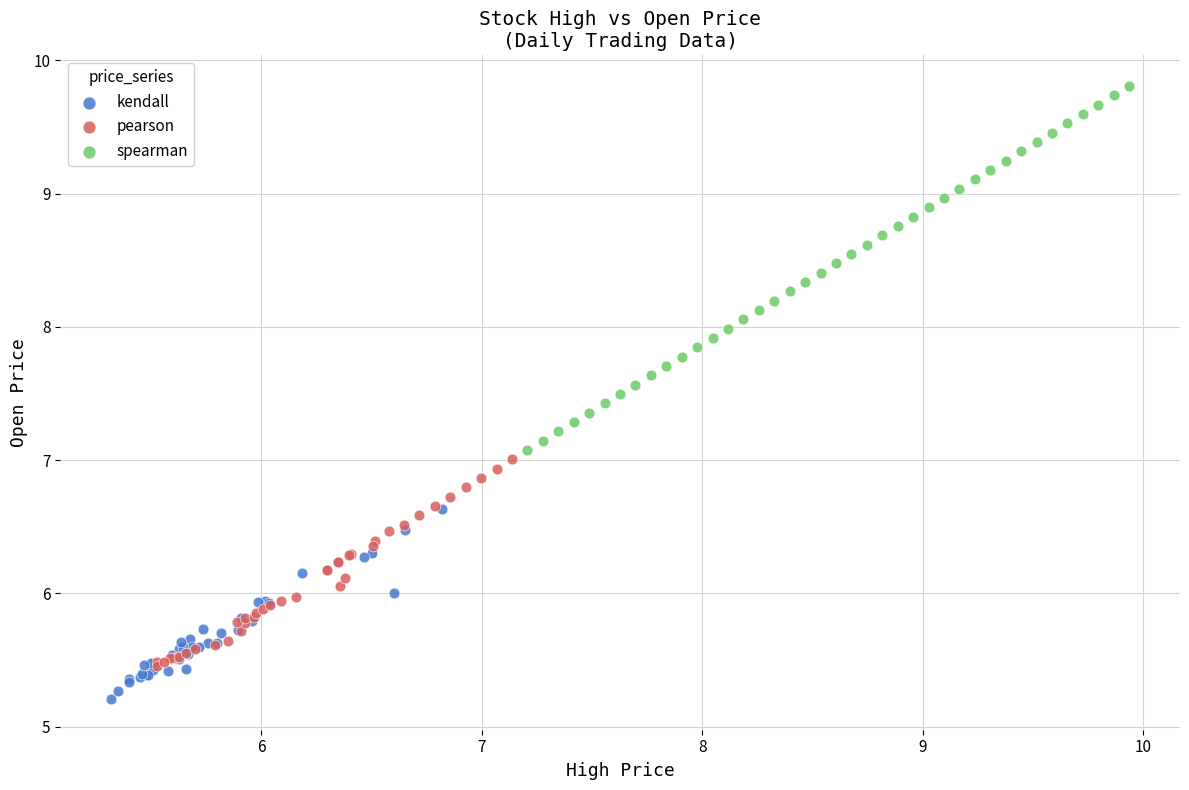

Which series reaches the minimum Y coordinate?

kendall